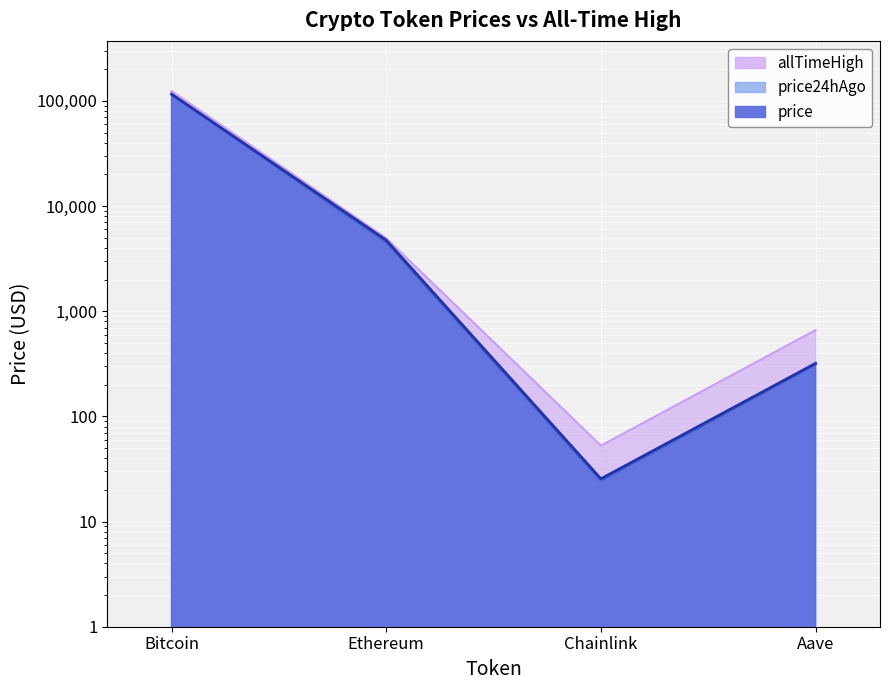

How many lines are shown in the chart?

3